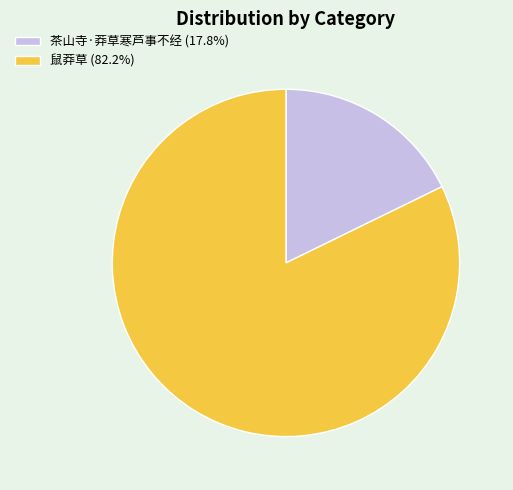

How many slices are in this pie chart?

2